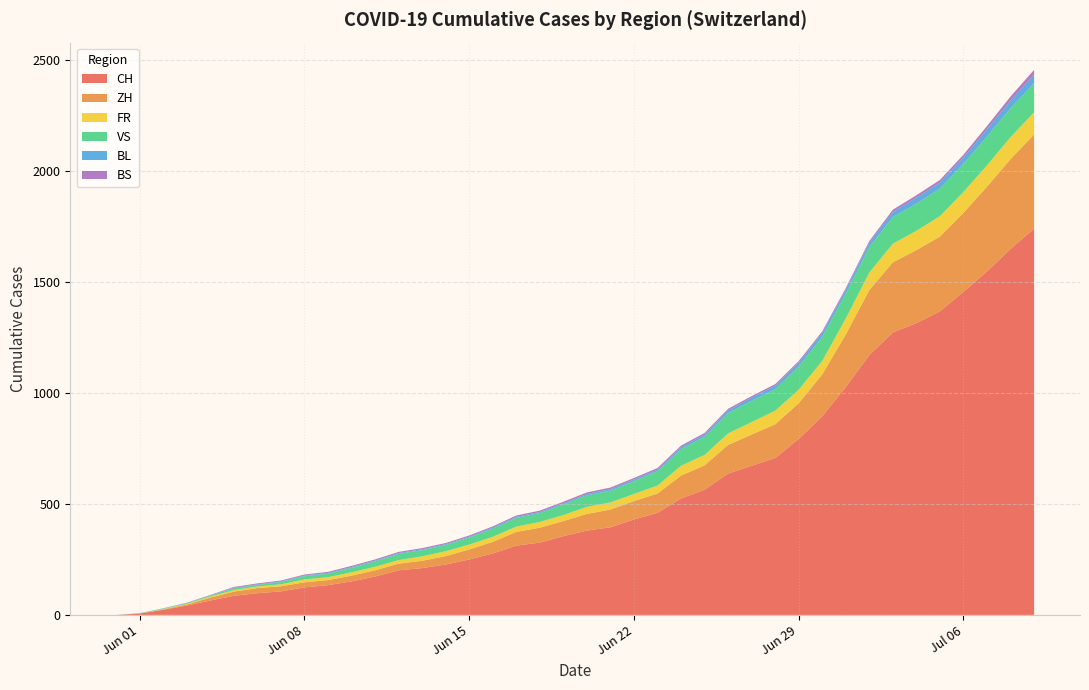

Reading left to right, transcribe all the data shown in this chart.

CH: 0	6	23	42	65	86	98	106	124	134	151	173	201	211	227	250	277	312	326	355	380	395	430	460	525	564	637	672	707	793	895	1027	1171	1273	1315	1368	1456	1548	1649	1741
ZH: 0	0	2	5	13	19	23	23	23	23	26	28	30	33	38	45	52	62	67	68	75	80	83	87	103	110	129	141	152	161	189	237	293	316	329	337	356	382	405	424
FR: 0	0	2	3	5	7	7	9	13	13	15	16	16	20	22	22	23	24	26	27	32	32	32	36	44	47	52	56	61	61	61	72	79	84	87	92	94	96	99	100
VS: 0	1	2	2	4	7	7	10	15	16	20	24	28	28	28	32	37	39	40	48	52	53	58	65	75	82	92	96	97	105	109	112	115	120	122	124	127	130	130	132
BL: 0	1	1	2	2	3	3	3	3	3	4	4	4	4	4	4	5	5	5	5	6	7	7	7	9	10	12	14	16	17	17	18	19	23	27	27	29	32	35	38
BS: 0	0	0	1	1	4	4	4	4	5	5	5	5	5	5	5	5	6	6	7	7	7	7	7	7	7	7	7	7	7	7	7	8	10	11	12	12	15	18	21